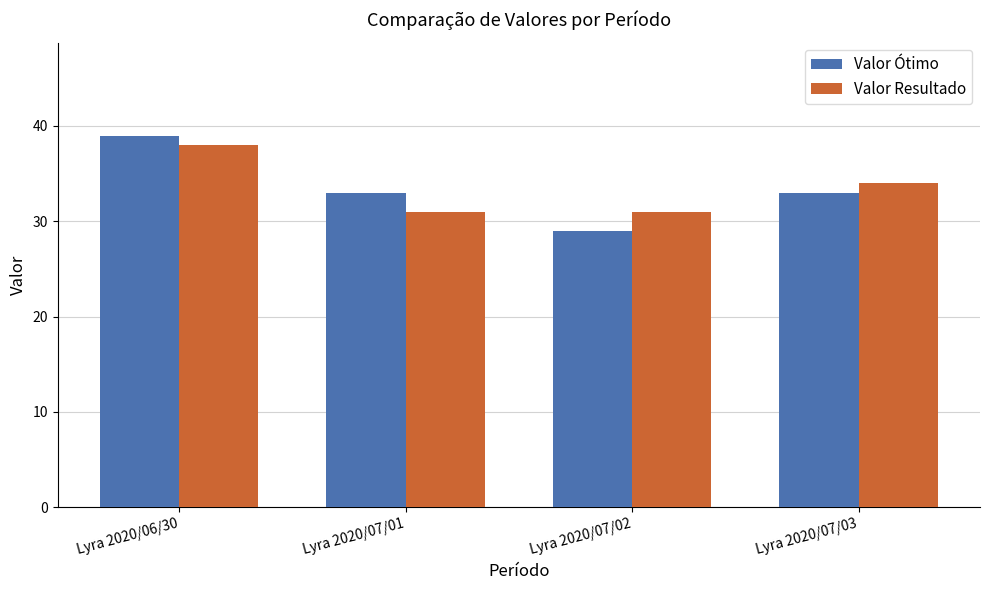

What is the average value of the Valor Resultado series?

34